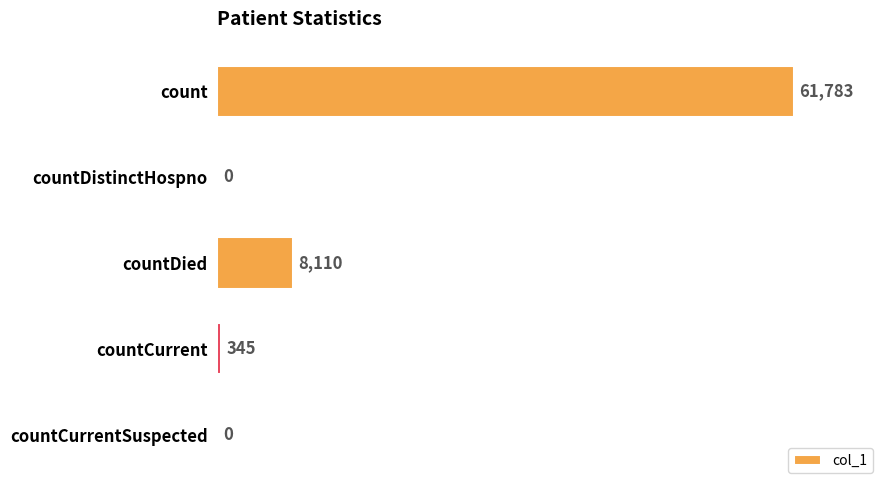

What is the sum of all values?

70238